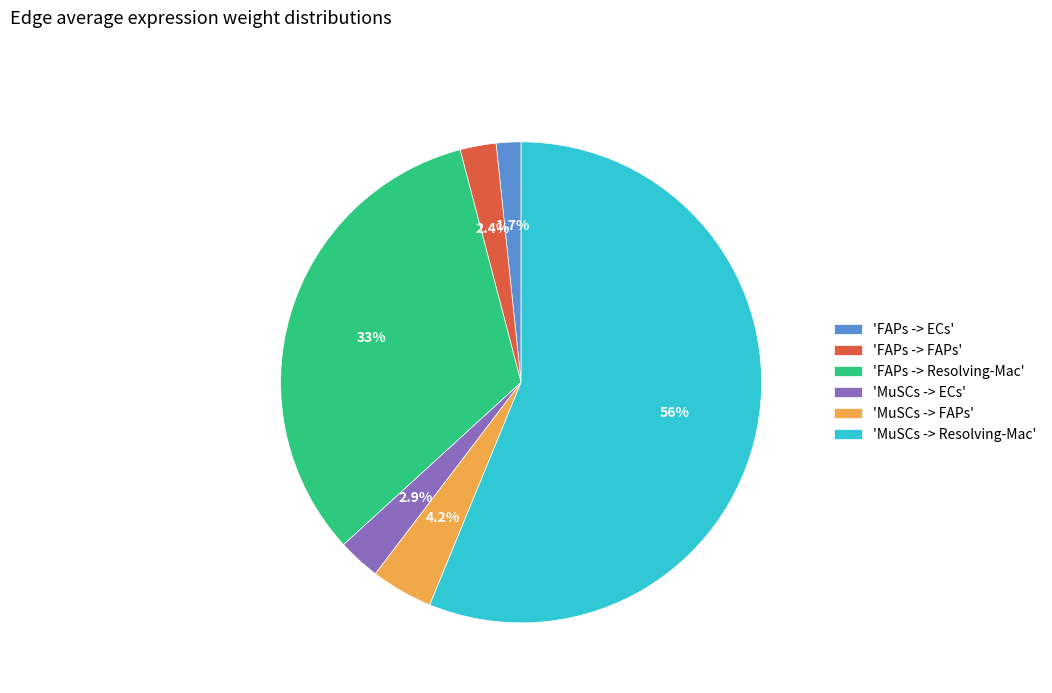

Which has a higher value, 'FAPs -> FAPs' or 'FAPs -> Resolving-Mac'?

'FAPs -> Resolving-Mac'